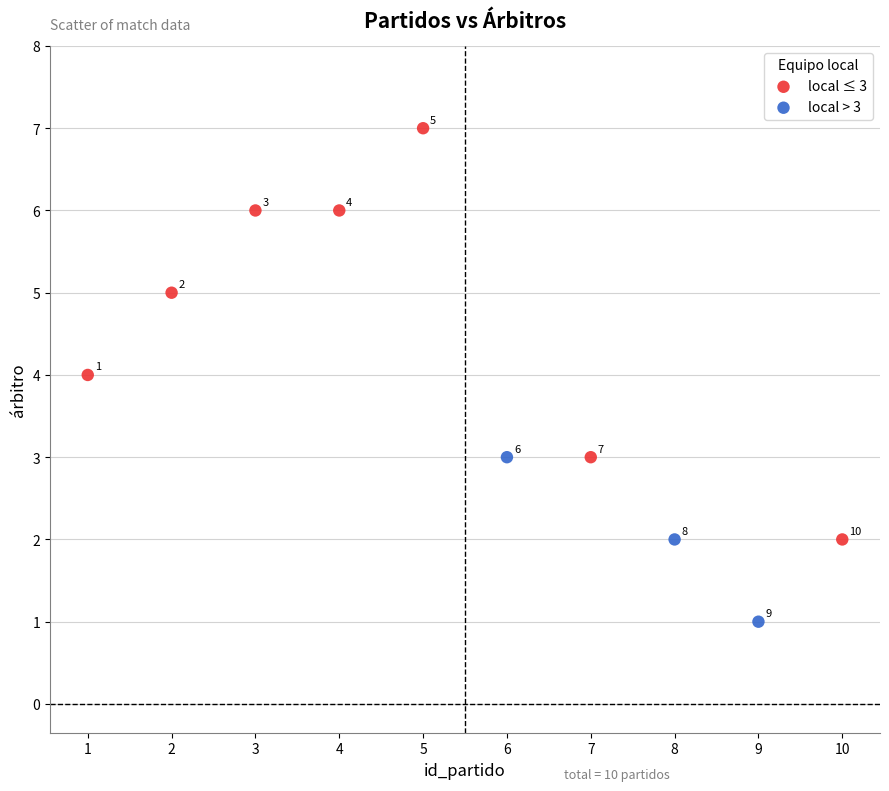

Which series reaches the minimum Y coordinate?

local > 3